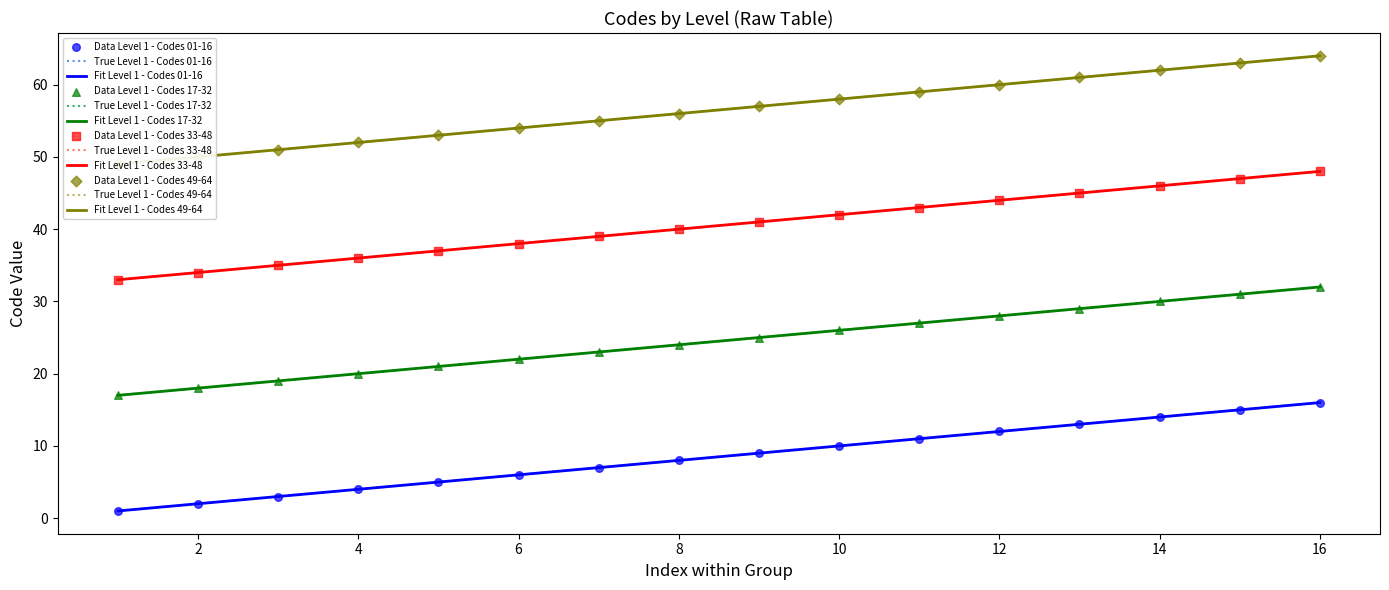

Which series has the largest Y range (max minus min)?

Level 1 - Codes 01-16